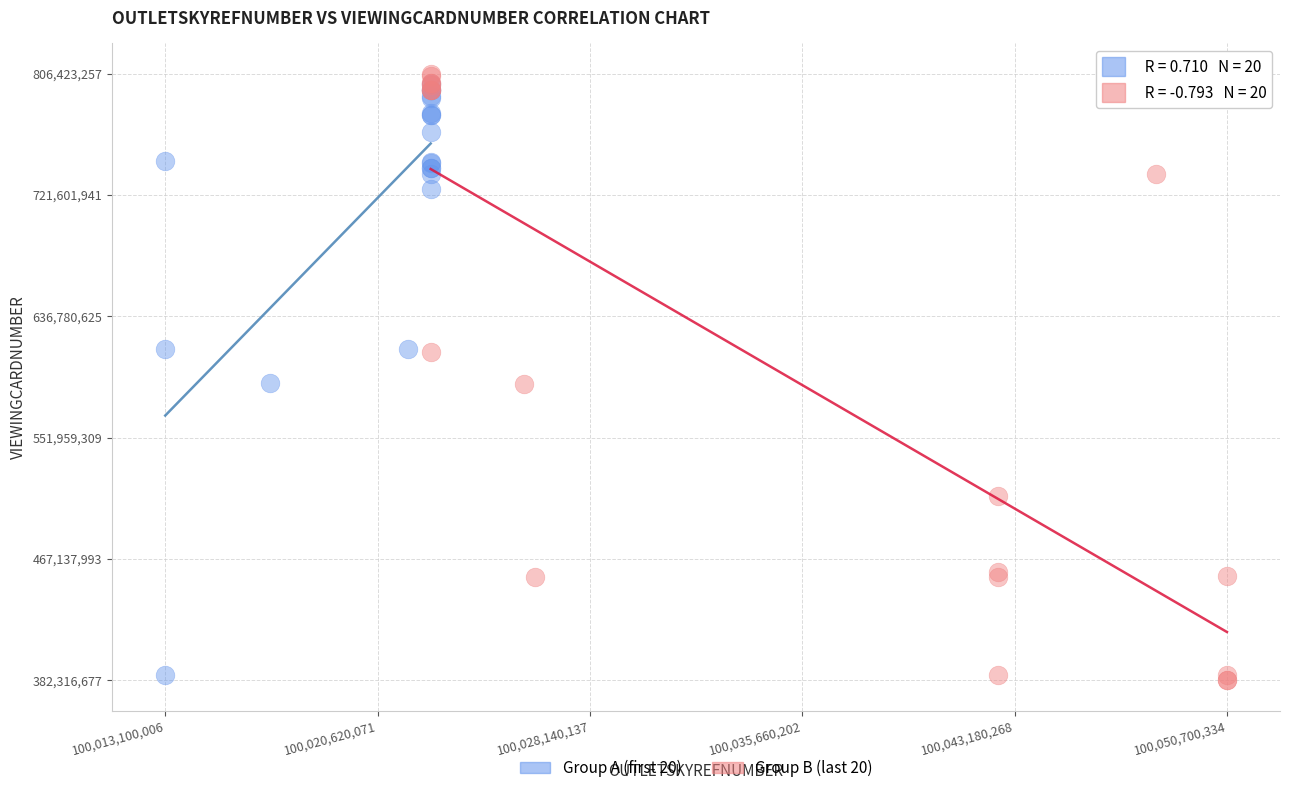

What are all the series names shown in the legend?

Group A (first 20), Group B (last 20)